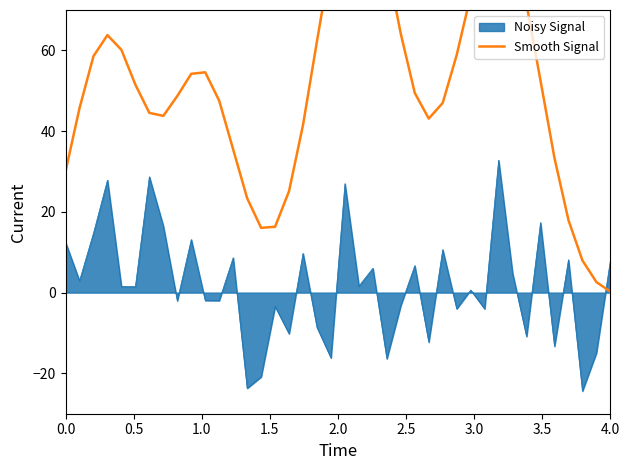

What is the minimum value for Noisy Signal?

-24.4